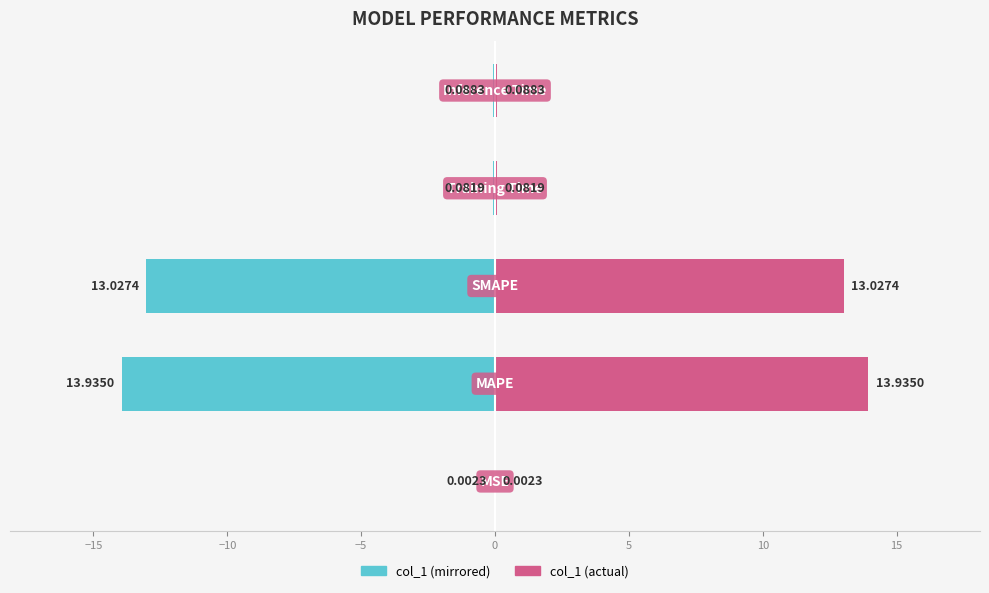

How many groups of bars are there?

5